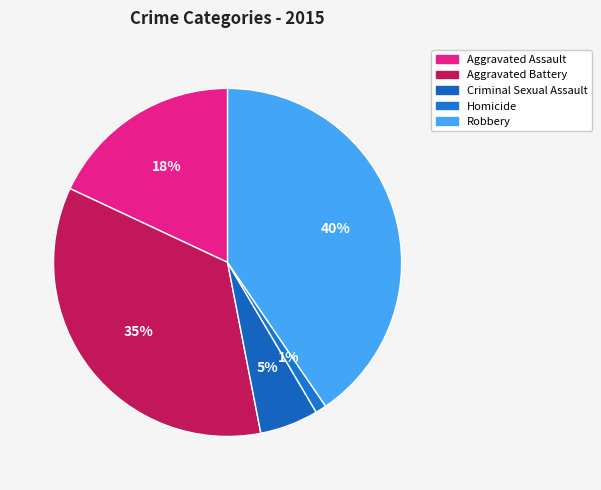

What is the smallest slice in the pie chart?

Homicide